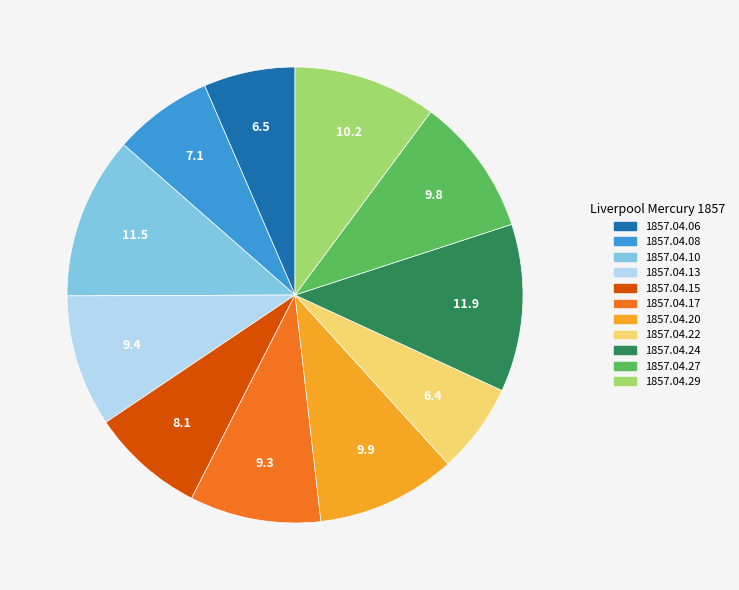

Which has a higher value, 1857.04.20 or 1857.04.24?

1857.04.24